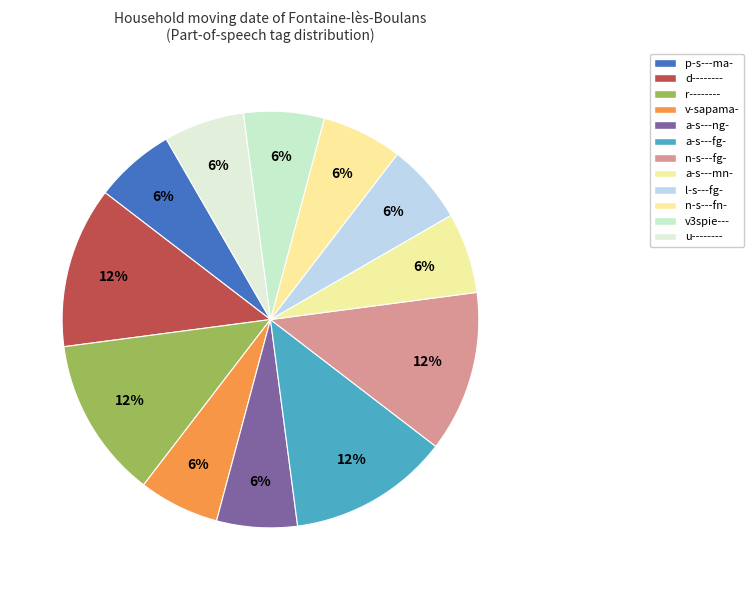

Is the sum of n-s---fg- and v-sapama- greater than half?

No